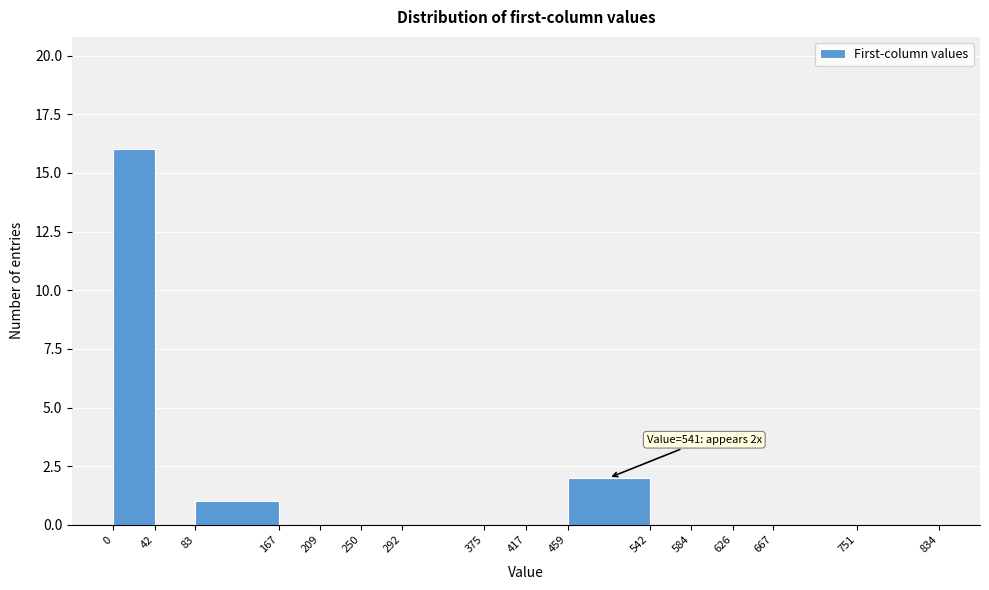

Over which range of the x-axis is the bar tallest?

0 to 42